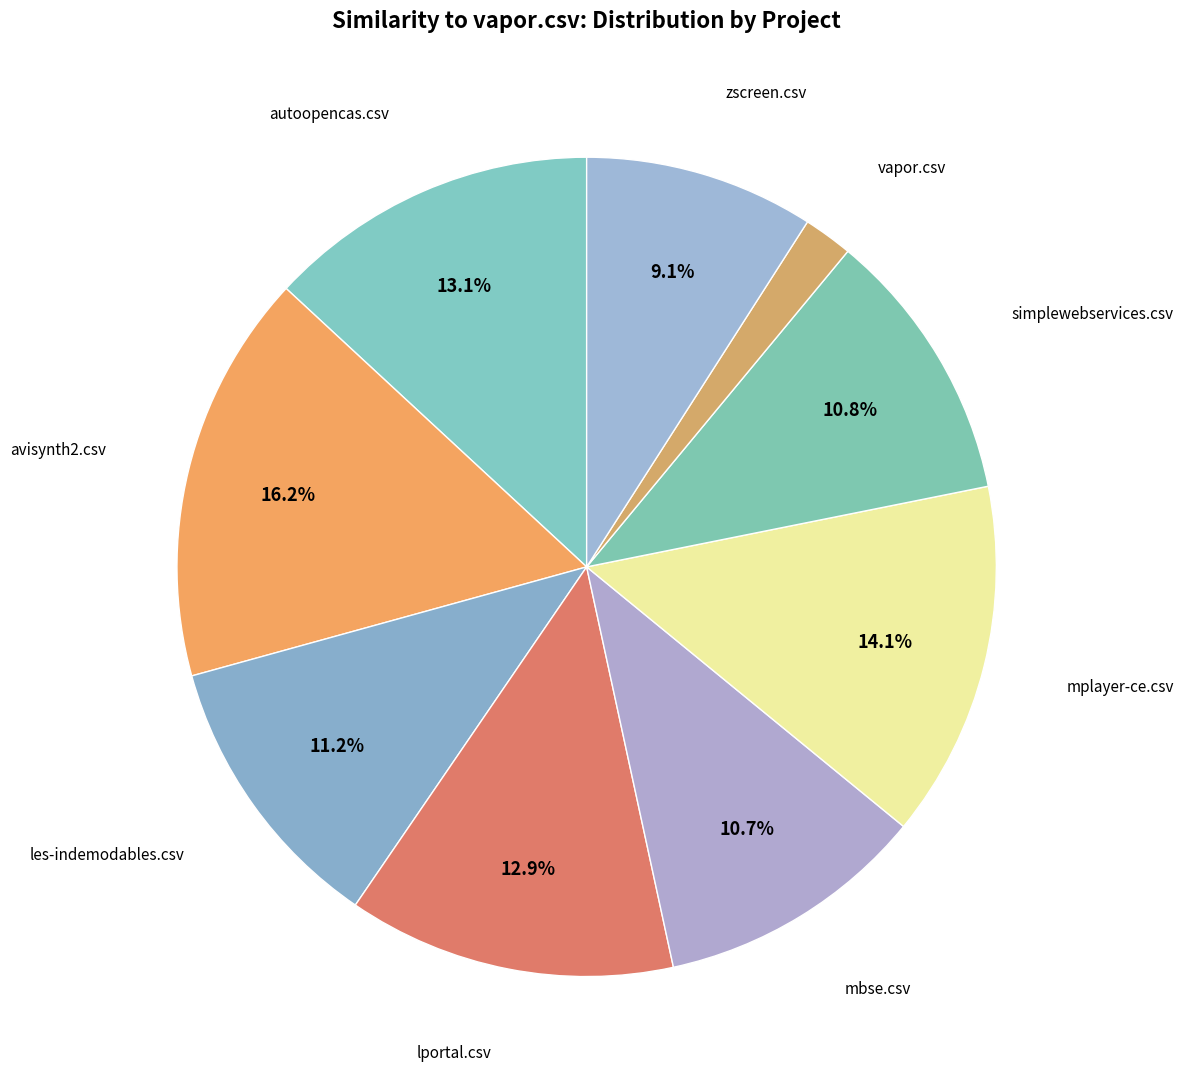

Does any single category account for the majority?

No